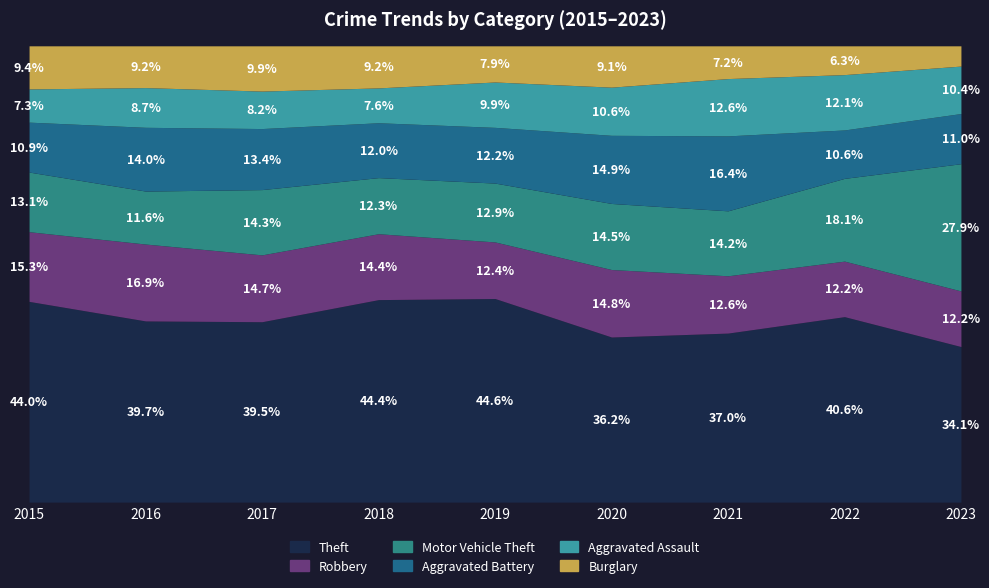

Which series ends up on top after the final intersection of Aggravated Battery and Robbery?

Robbery